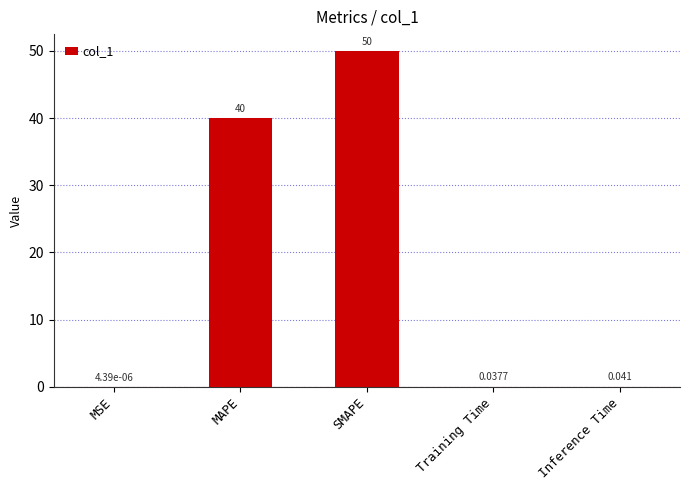

The chart shows a value of 10.5 at MAPE. True or false?

False